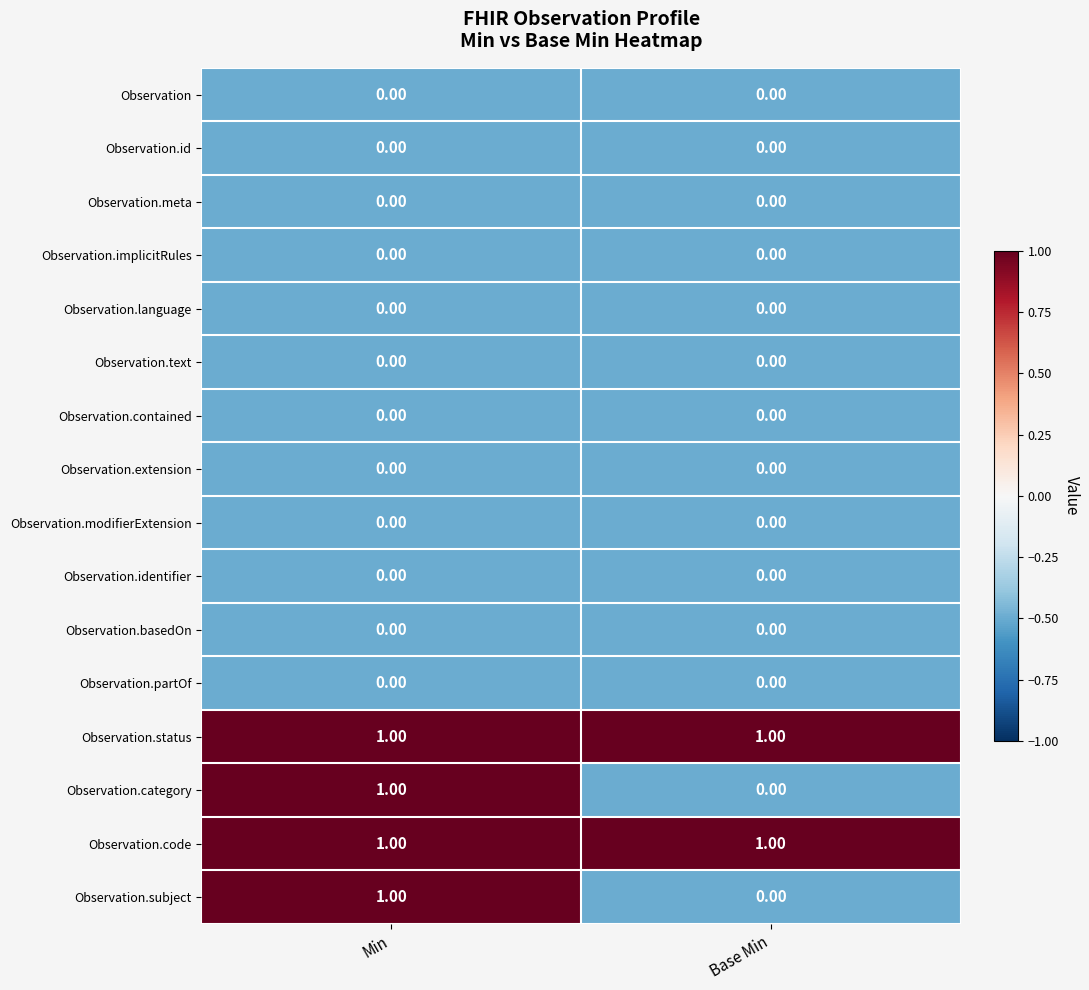

What is the total value across all series at Min?

4